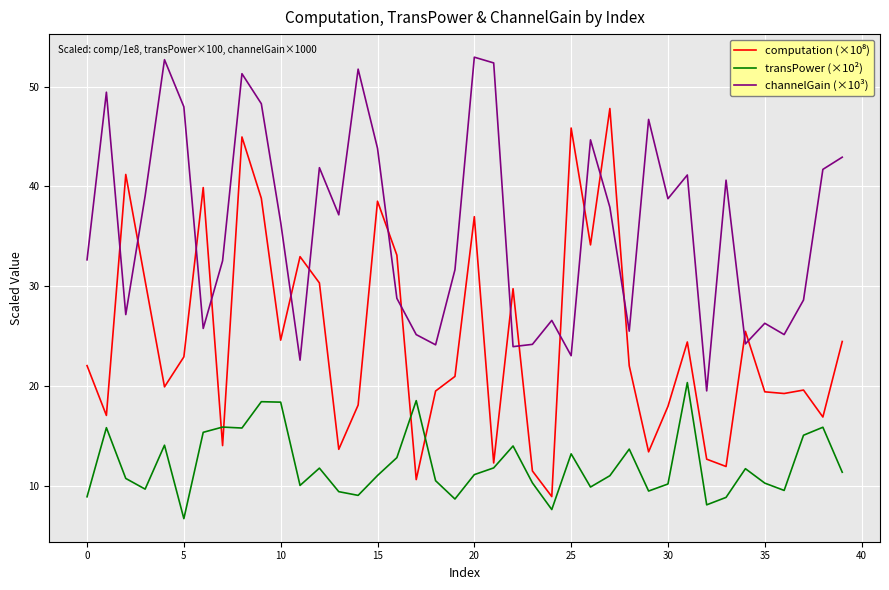

What is the sum of all transPower (×10²) values?

484.4